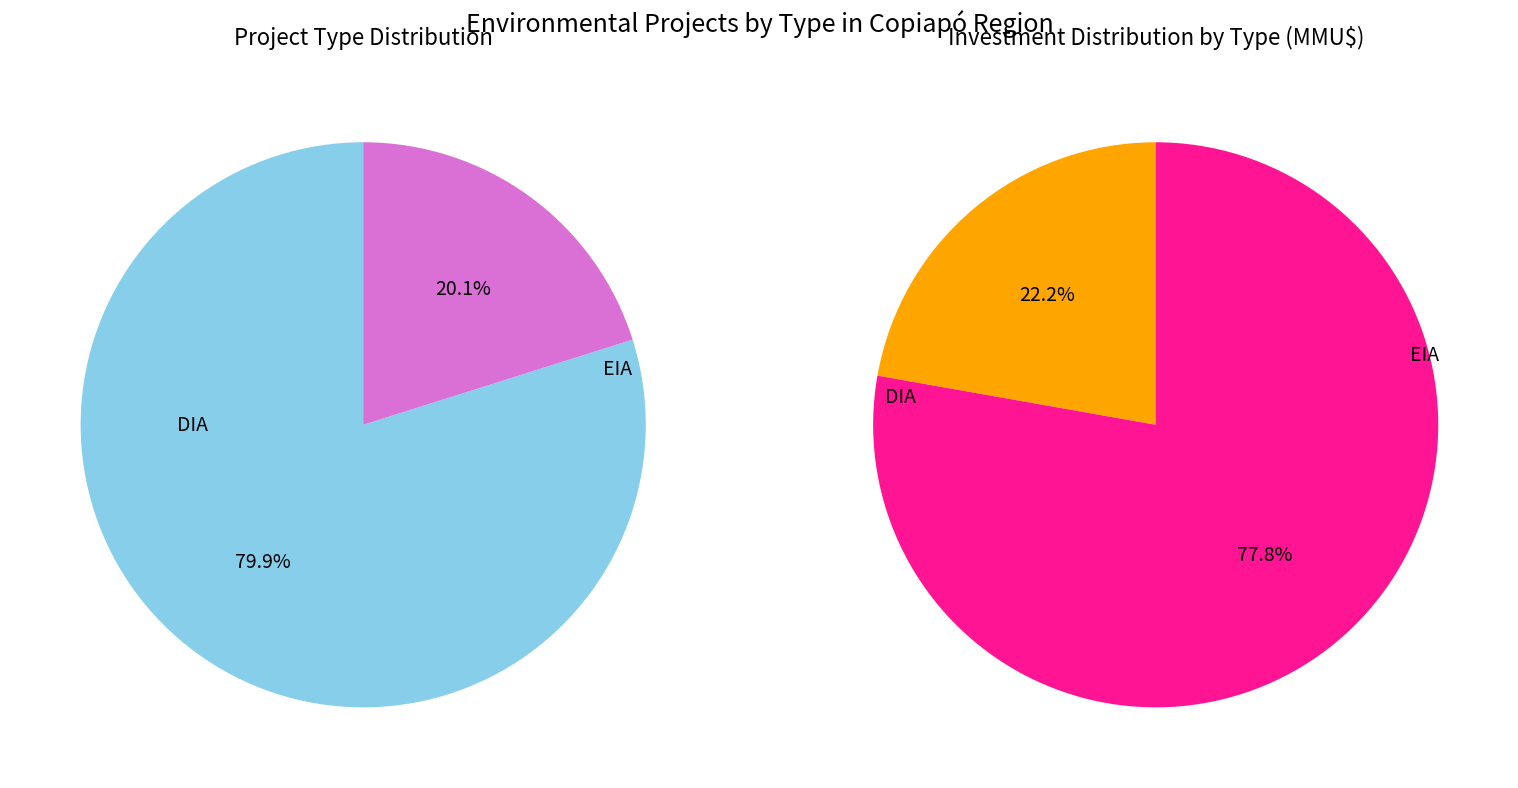

What is the change in value from DIA to EIA?

-95